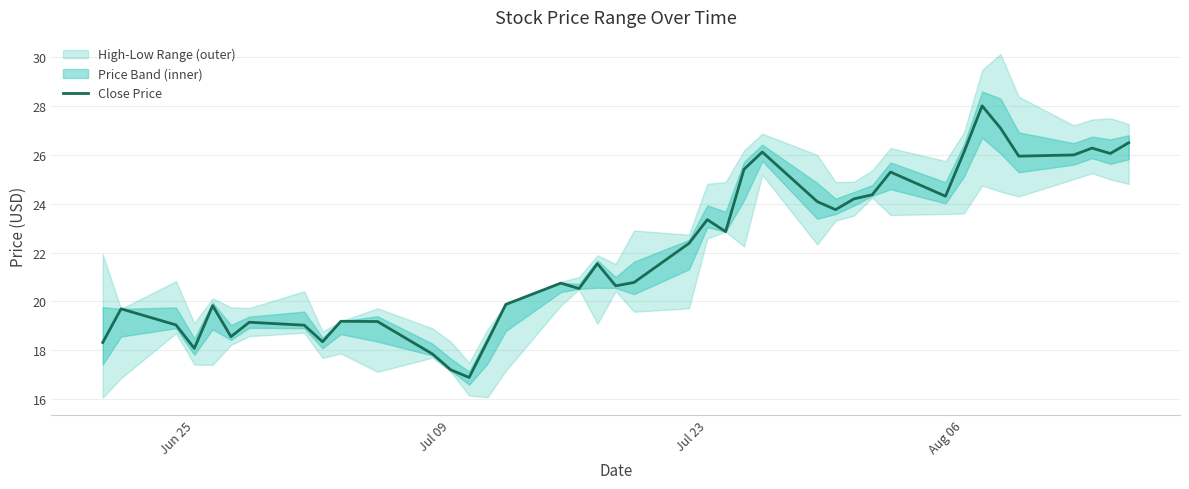

What is the minimum value shown in the chart?

16.9